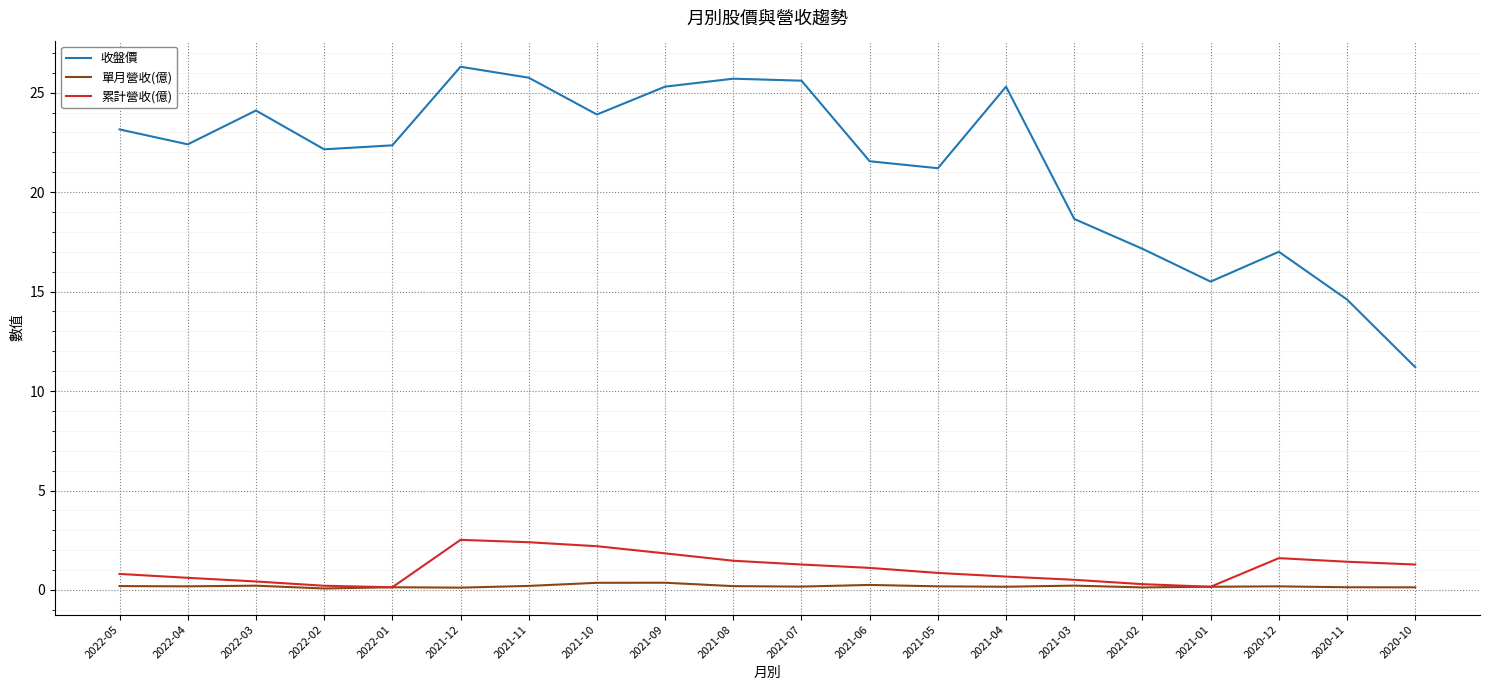

Rank the series at 2021-08 from highest to lowest value.

收盤價, 累計營收(億), 單月營收(億)